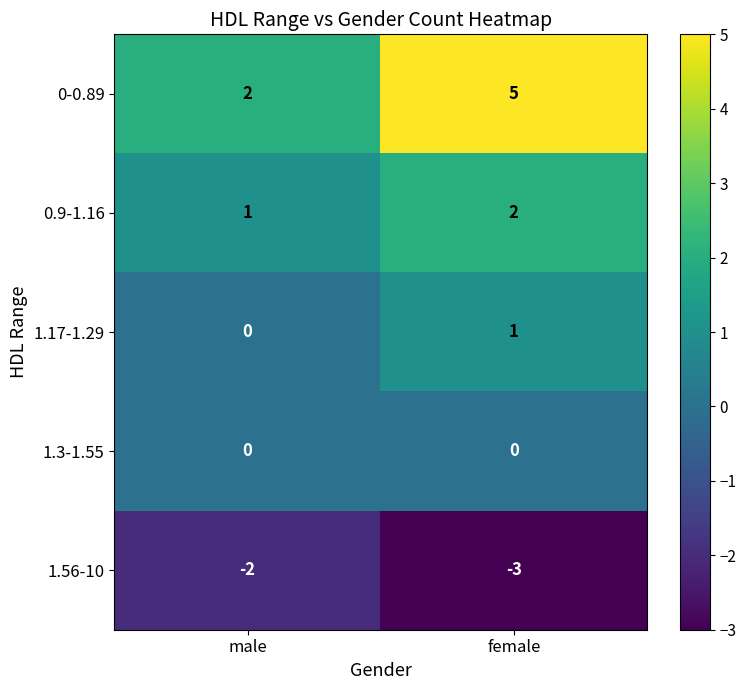

What is the spread (max minus min) of values at female?

8